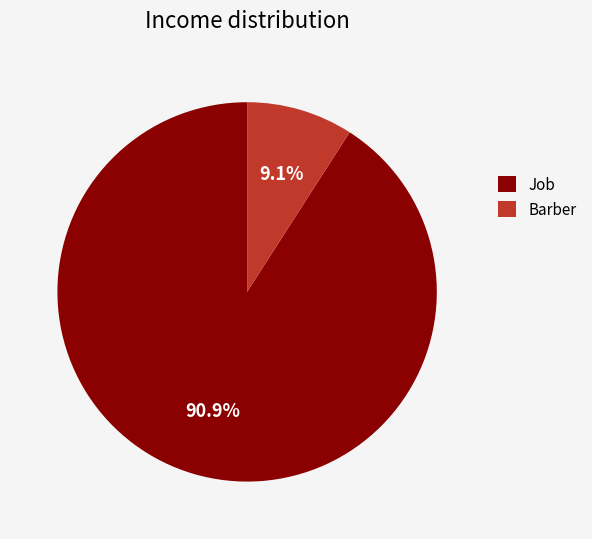

Count the number of slices in the pie.

2